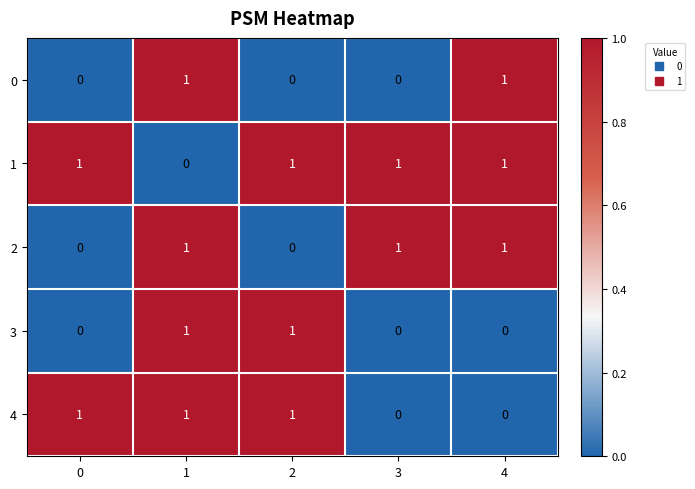

Reading left to right, extract all data points from this chart.

0: 0=0	1=1	2=0	3=0	4=1
1: 0=1	1=0	2=1	3=1	4=1
2: 0=0	1=1	2=0	3=1	4=1
3: 0=0	1=1	2=1	3=0	4=0
4: 0=1	1=1	2=1	3=0	4=0